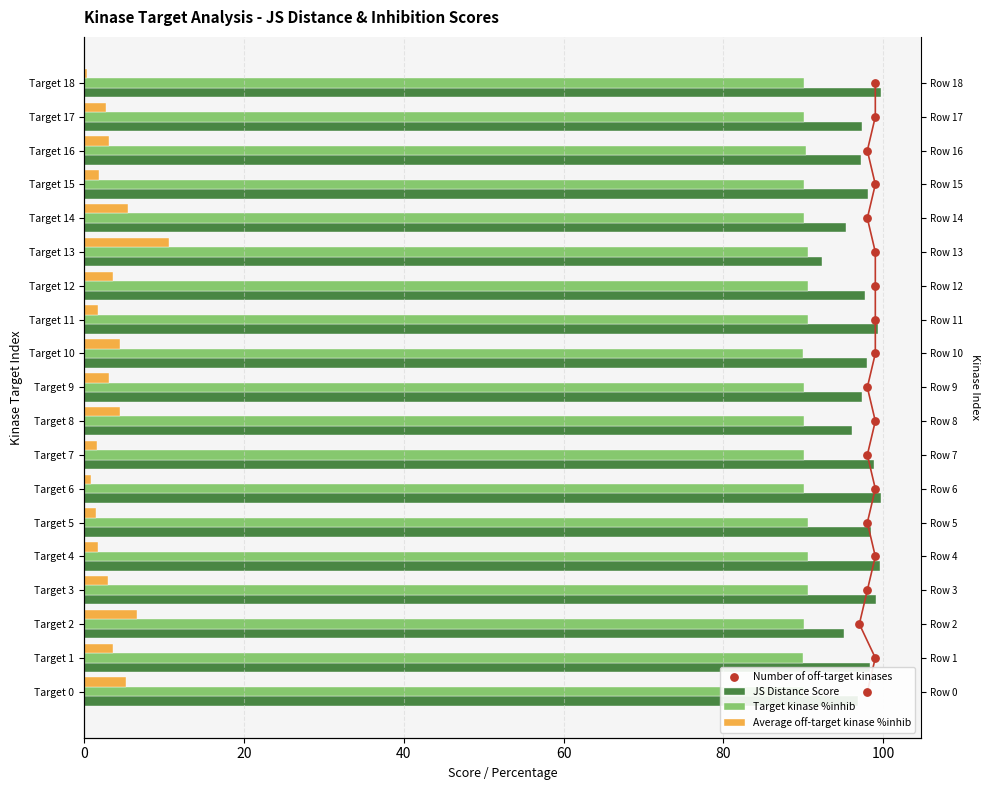

Which series contains the highest Y value?

JS Distance Score